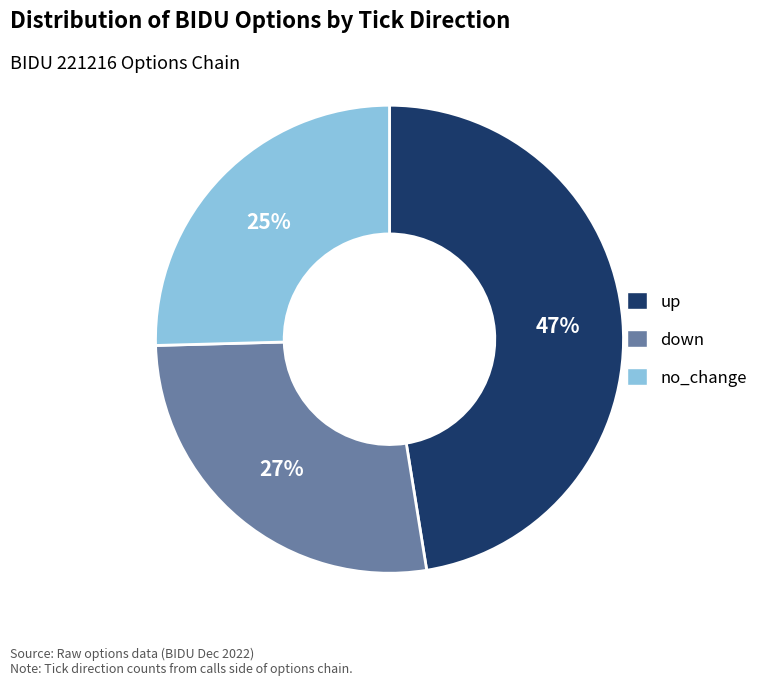

What is the smallest slice in the pie chart?

no_change